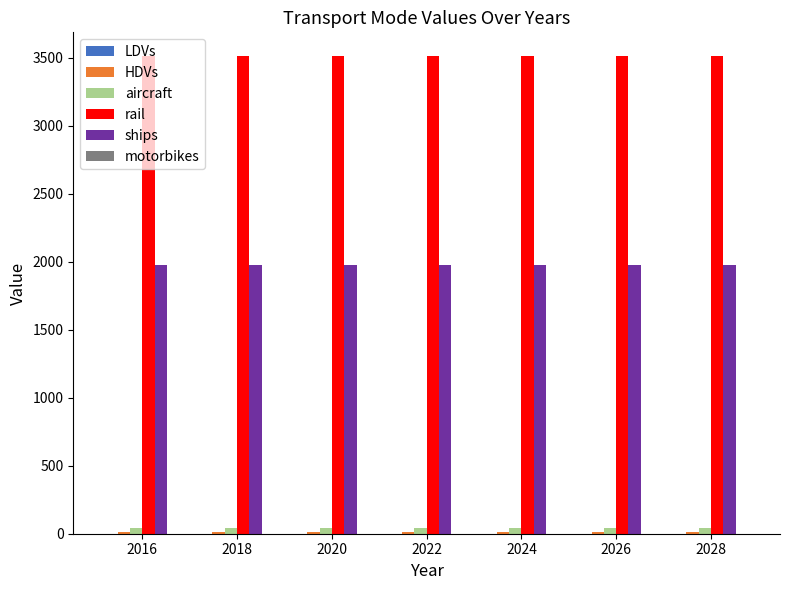

Read the rail value at 2020.

3512.4